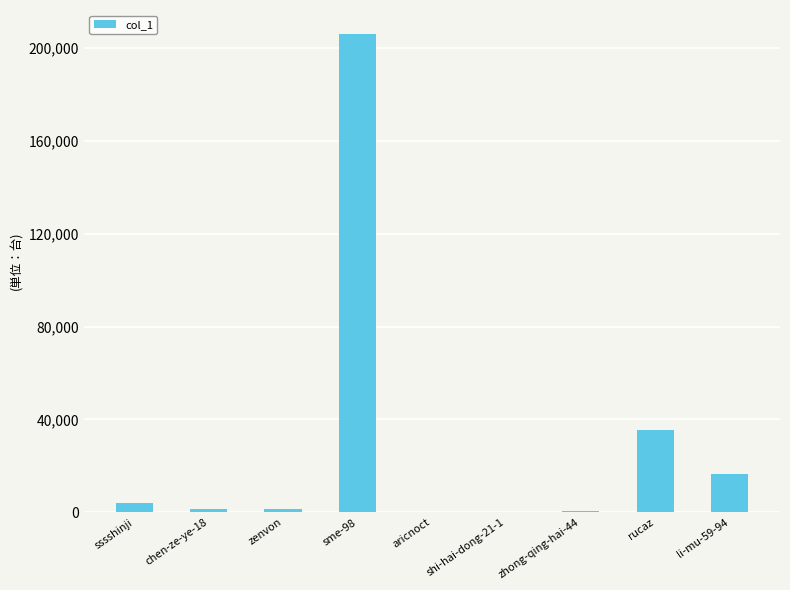

Which label corresponds to the largest value in the chart?

sme-98